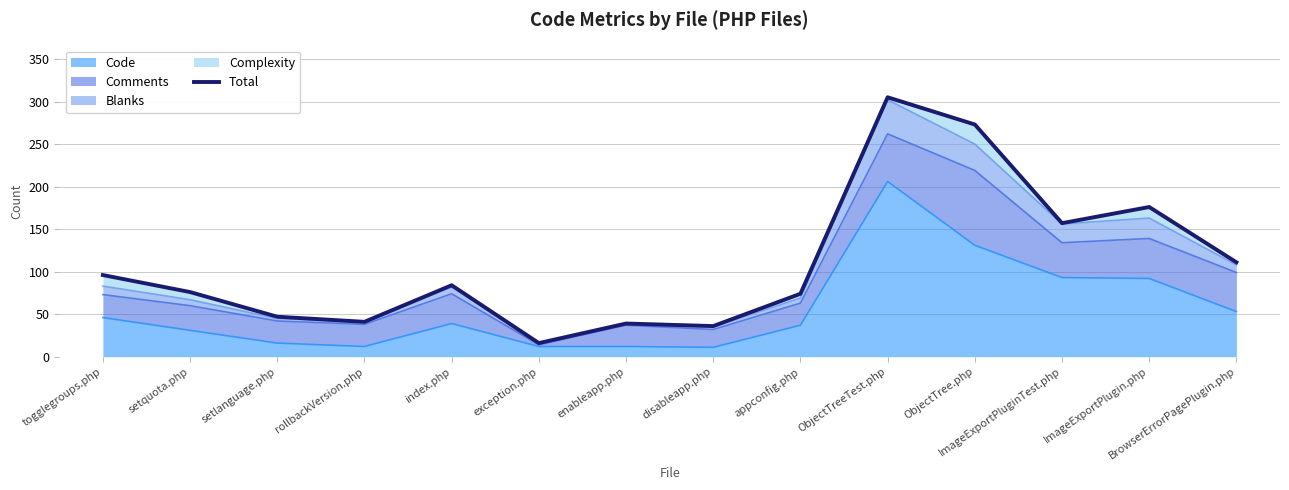

What is the difference between the second highest and second lowest values?

237